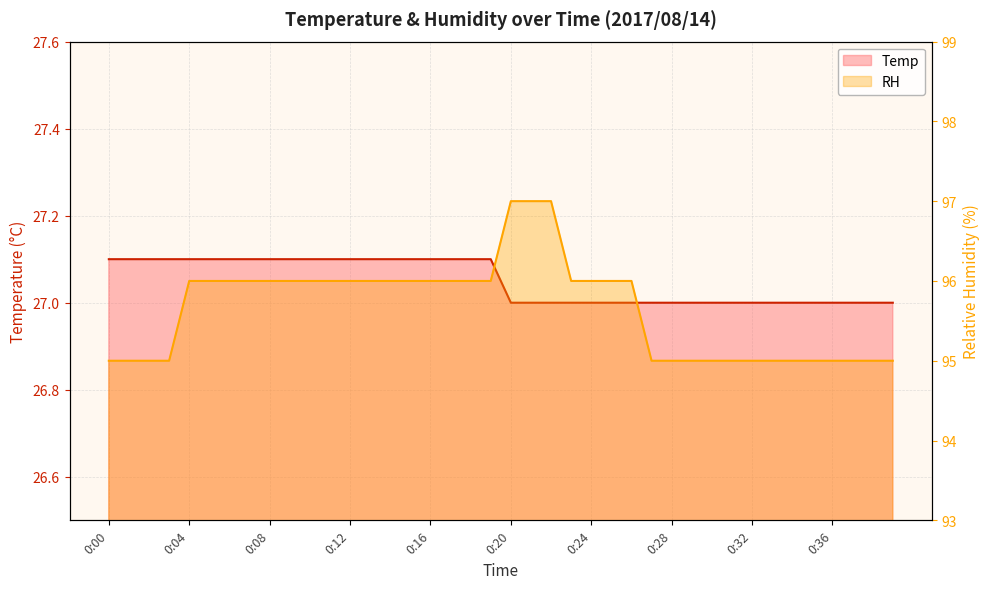

How many values in the Temp series exceed 27?

20